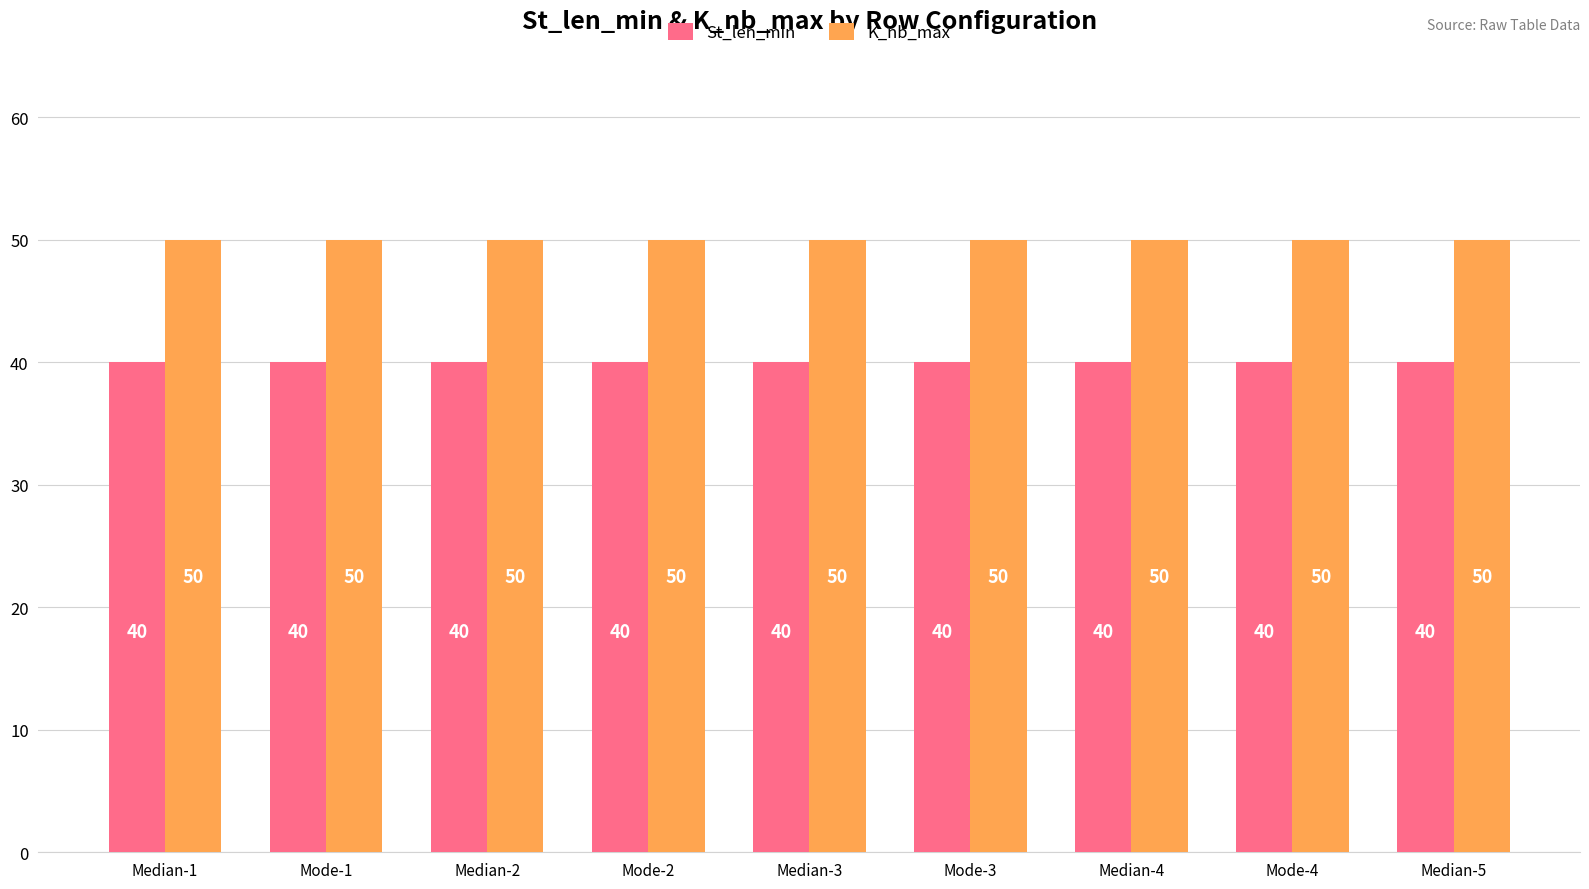

Reading left to right, extract all data points from this chart.

St_len_min: Median-1=40	Mode-1=40	Median-2=40	Mode-2=40	Median-3=40	Mode-3=40	Median-4=40	Mode-4=40	Median-5=40
K_nb_max: Median-1=50	Mode-1=50	Median-2=50	Mode-2=50	Median-3=50	Mode-3=50	Median-4=50	Mode-4=50	Median-5=50